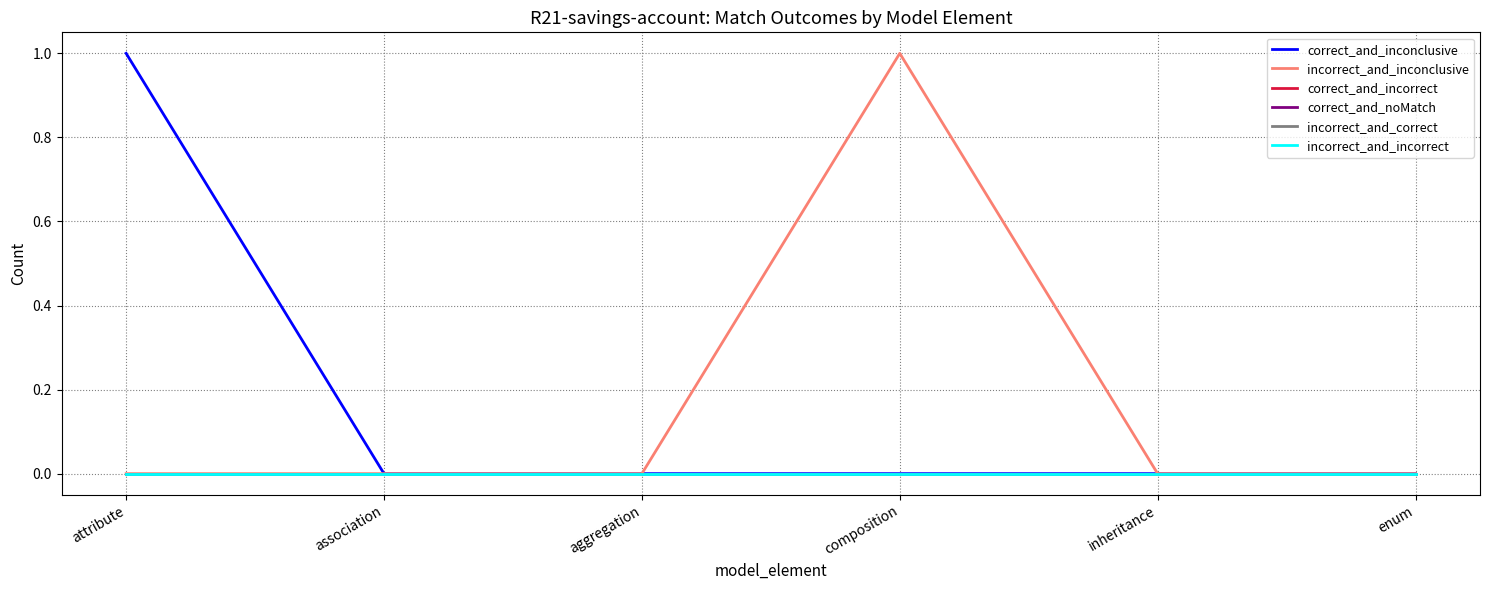

Is the value of incorrect_and_inconclusive at enum greater than the value of correct_and_incorrect at inheritance?

No